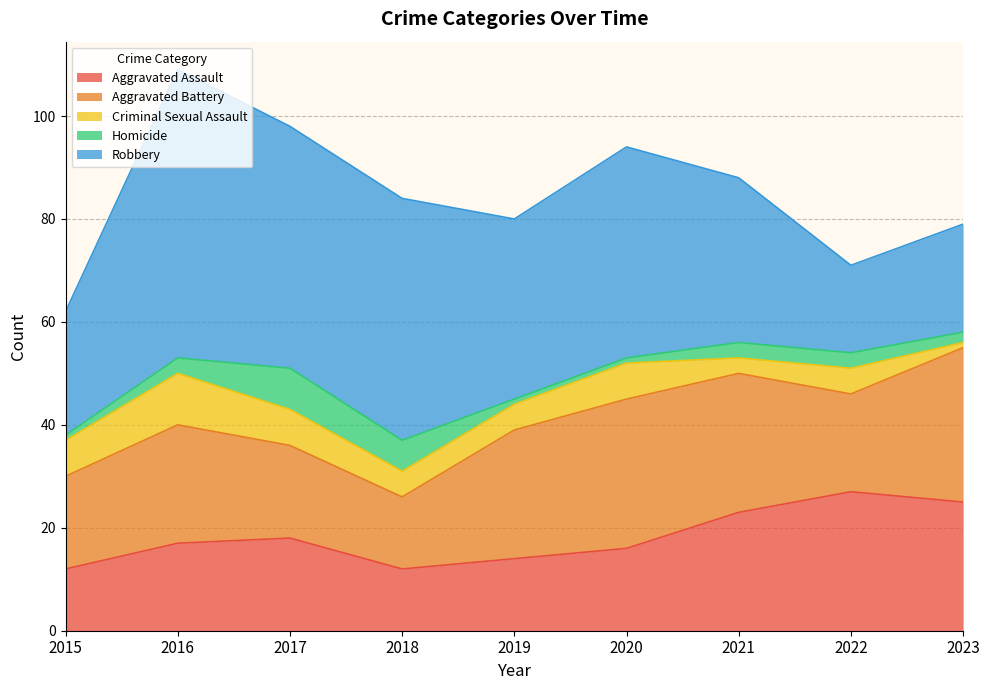

Does the chart display data point markers on the line(s)?

No